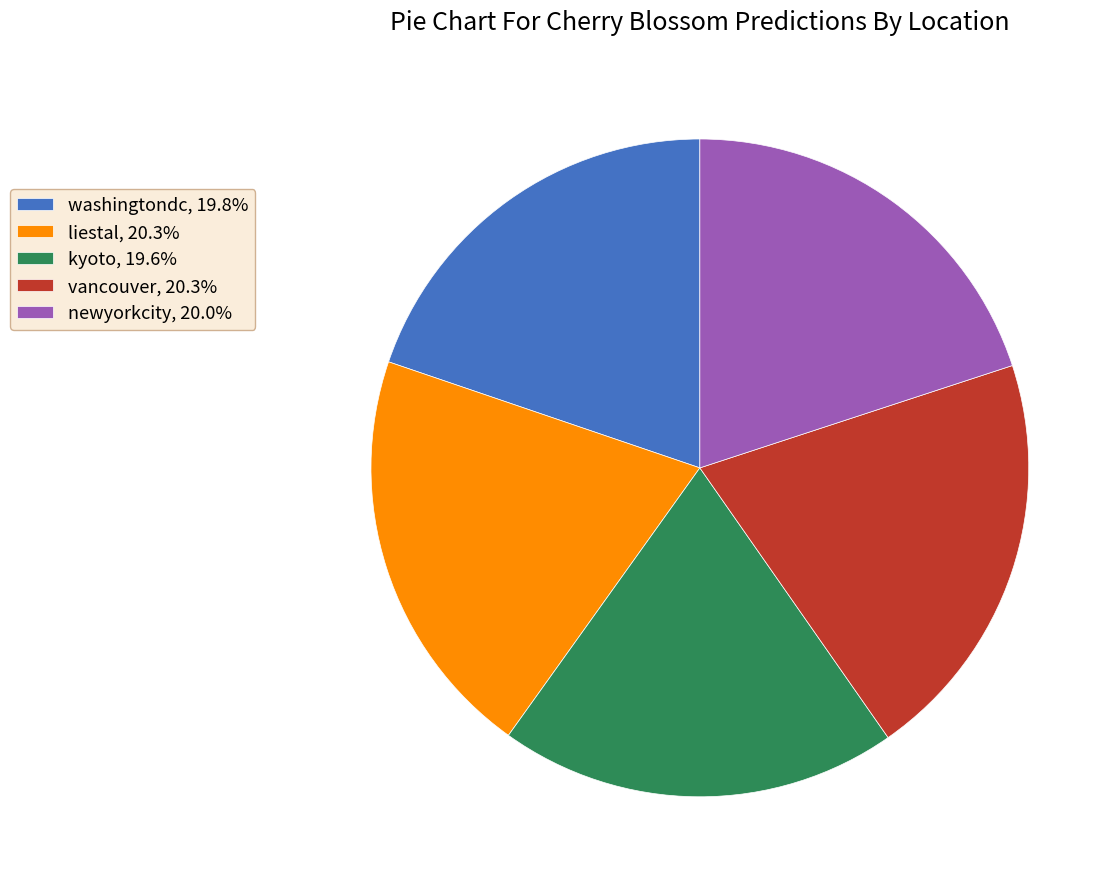

Is the sum of kyoto, 19.6% and washingtondc, 19.8% greater than half?

No